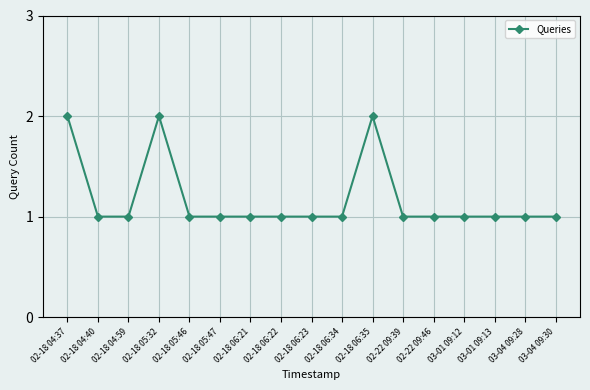

What is the value of the 5th point from the left?

1